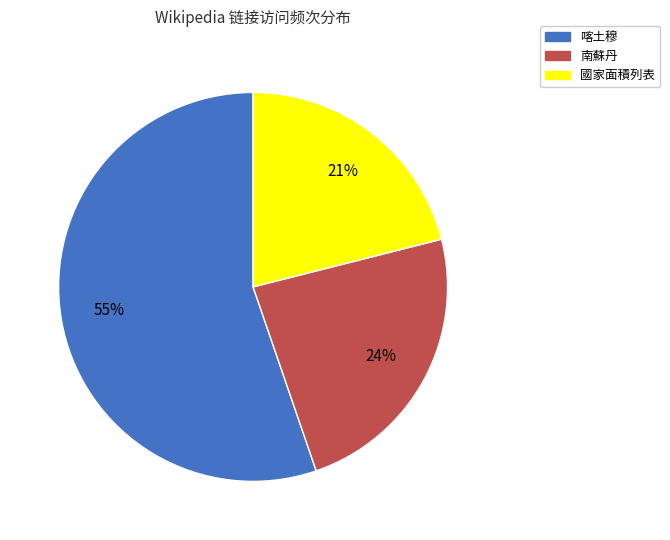

Is it true that 國家面積列表 is 28% of the pie?

False